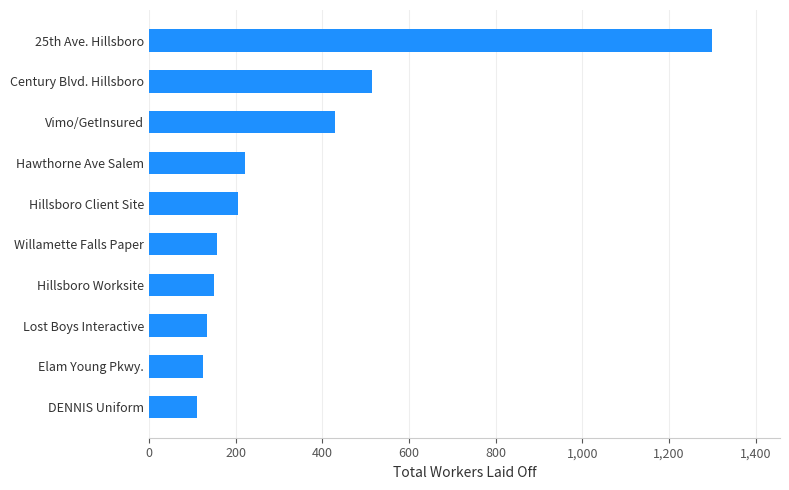

Which has a higher value, Hillsboro Worksite or 25th Ave. Hillsboro?

25th Ave. Hillsboro